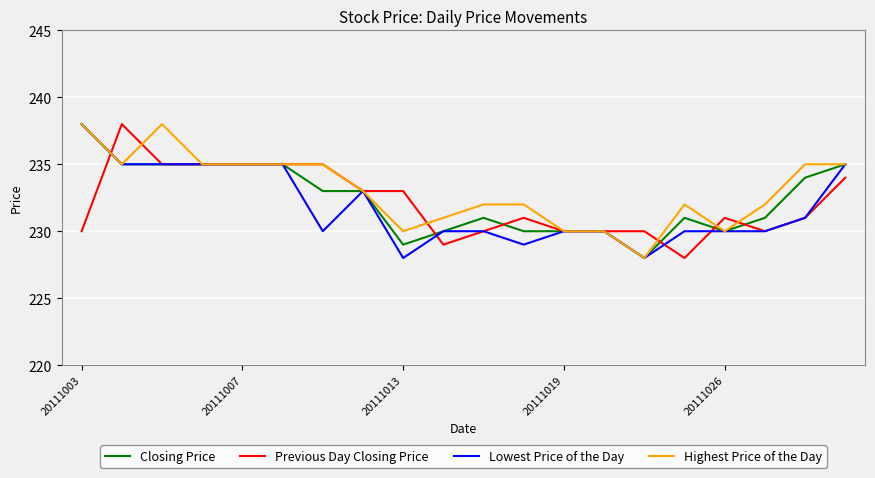

Does the chart have visible grid lines?

Yes